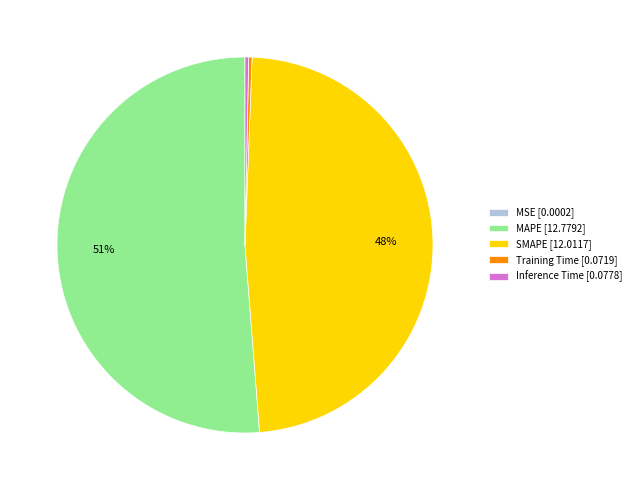

Combined, do Training Time [0.0719] and MAPE [12.7792] account for over 50%?

Yes